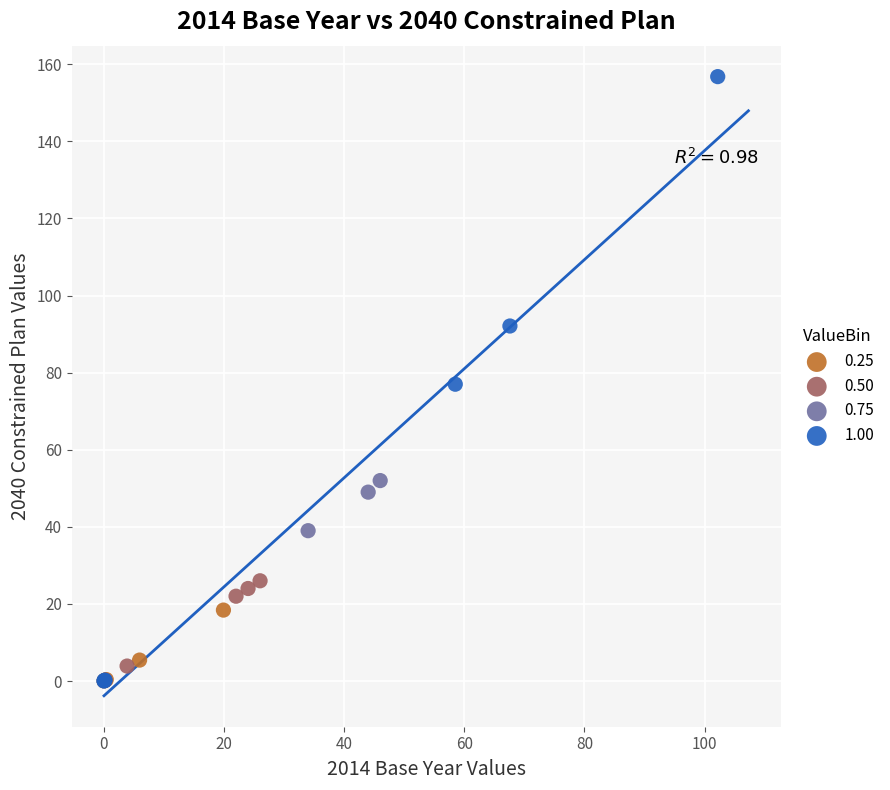

What are all the series names shown in the legend?

0.25, 0.50, 0.75, 1.00